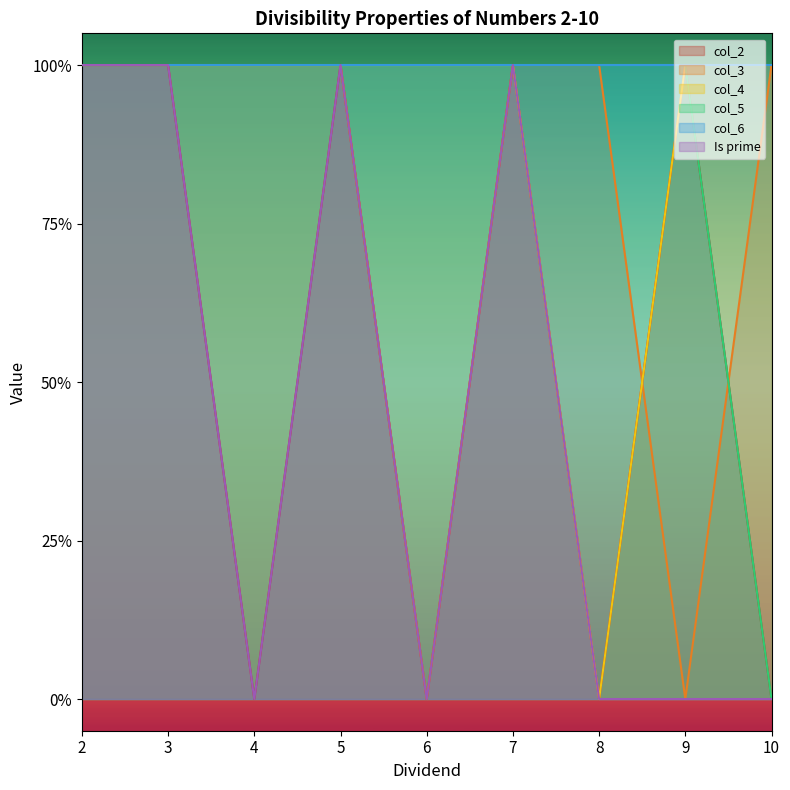

True or false: col_5 has more than 0 points higher than both neighbors.

False